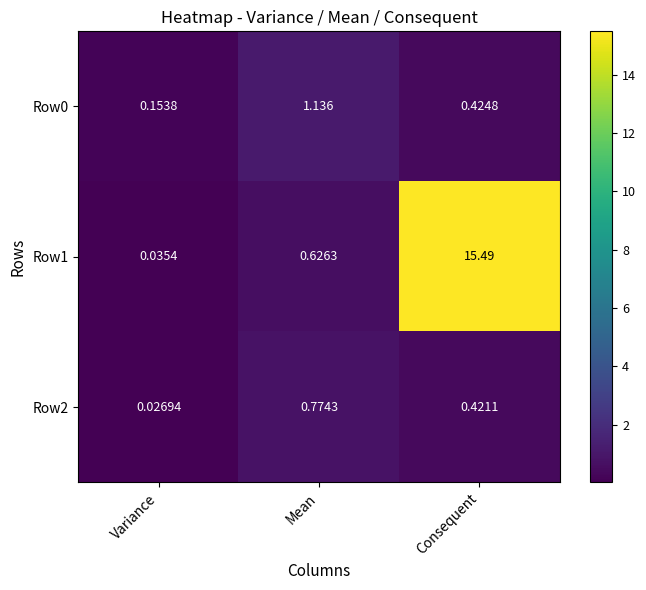

What is the greatest value displayed?

15.5